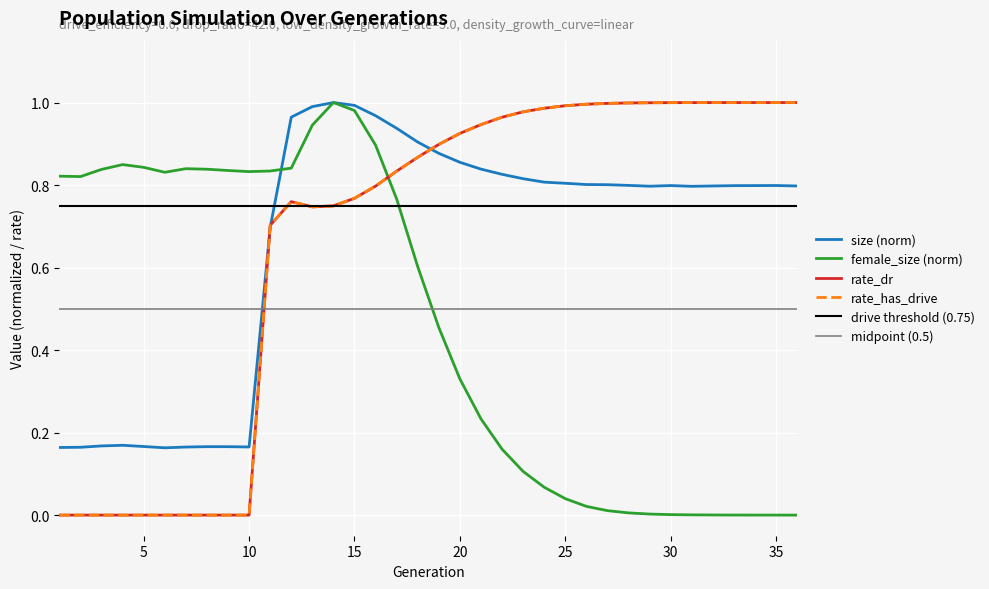

At how many categories does at least one series exceed 0?

36